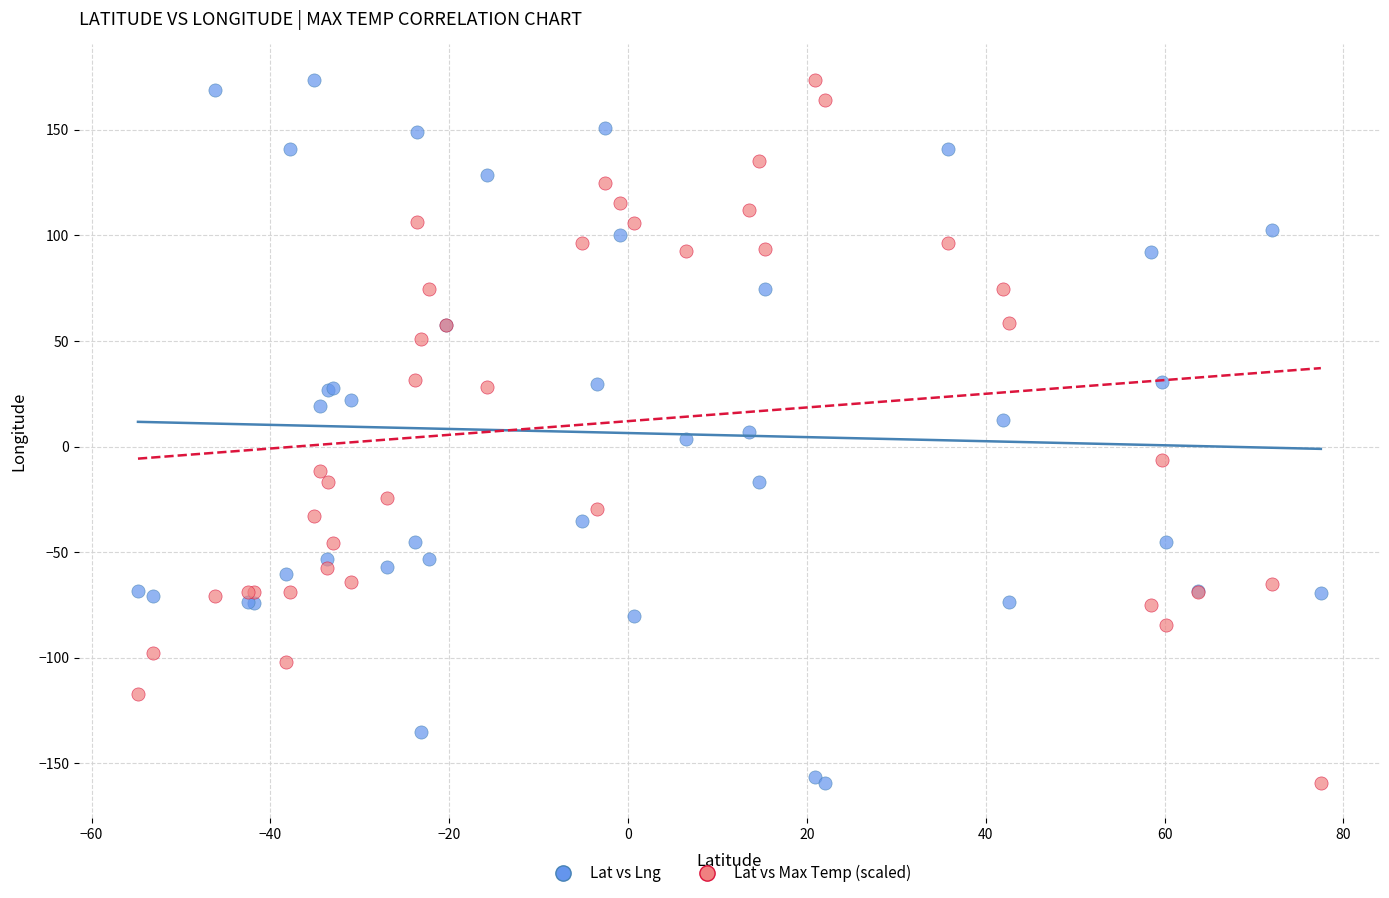

What is the X range (max minus min) for the scatter plot?

132.3